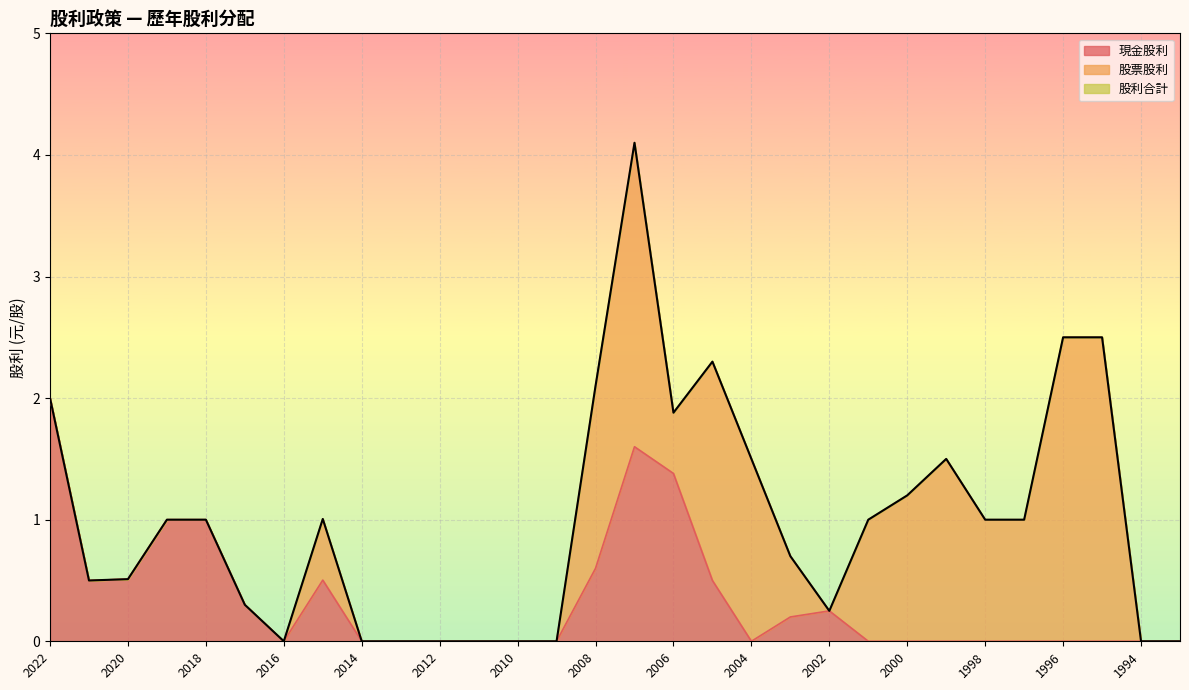

At how many categories does at least one series exceed 2?

5